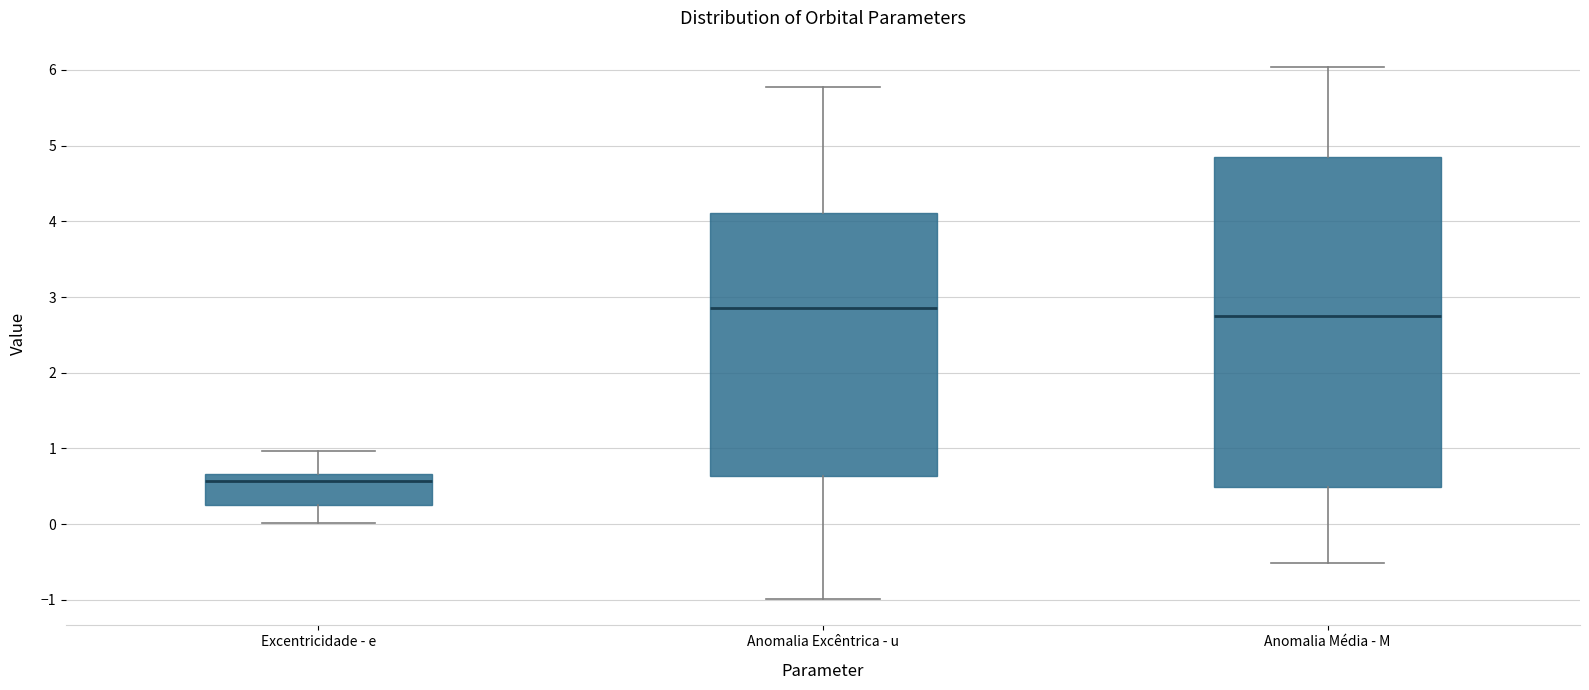

Where does the median line of the box for Anomalia Média - M sit on the y-axis? The values are not printed on the chart, so give them approximately, as read against the axis.

2.8